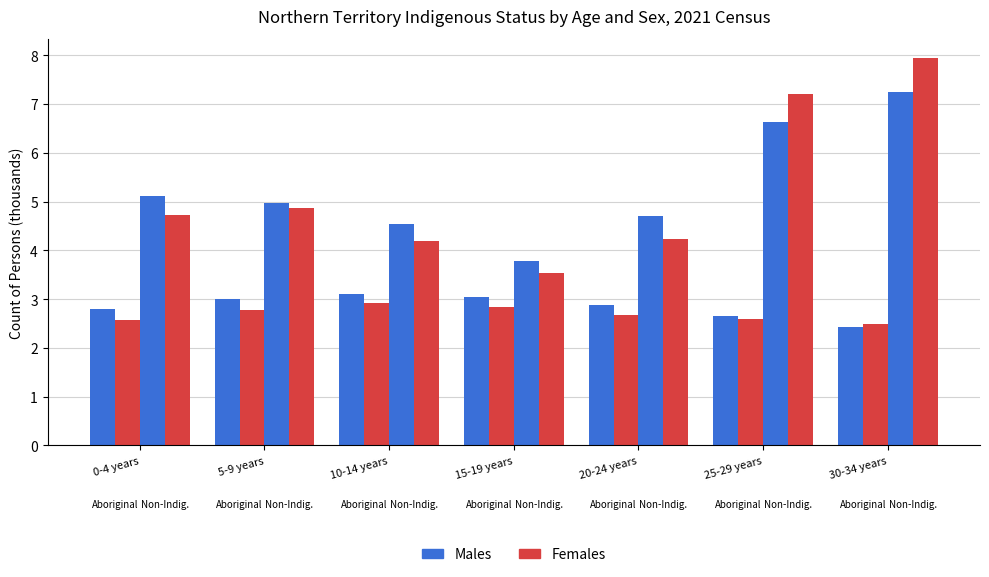

What is the total value across all series at 15-19 years?

5.9